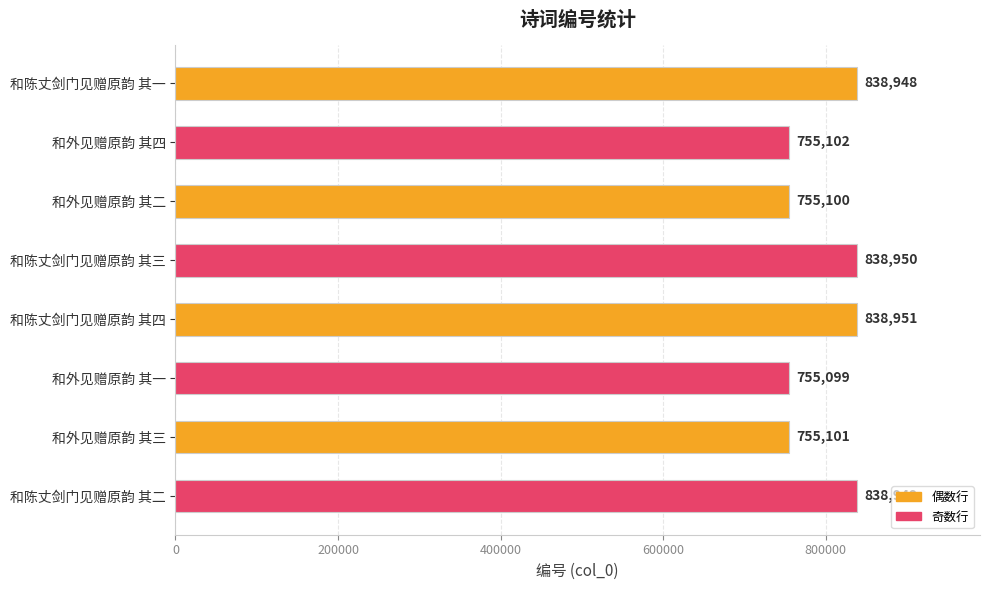

List the labels in order of value, largest first.

和陈丈剑门见赠原韵 其四, 和陈丈剑门见赠原韵 其三, 和陈丈剑门见赠原韵 其二, 和陈丈剑门见赠原韵 其一, 和外见赠原韵 其四, 和外见赠原韵 其三, 和外见赠原韵 其二, 和外见赠原韵 其一